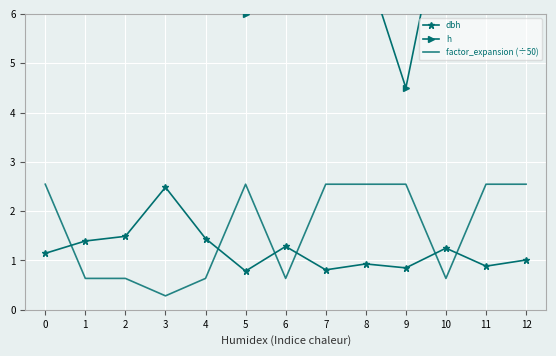

How many values in the dbh series exceed 1?

8